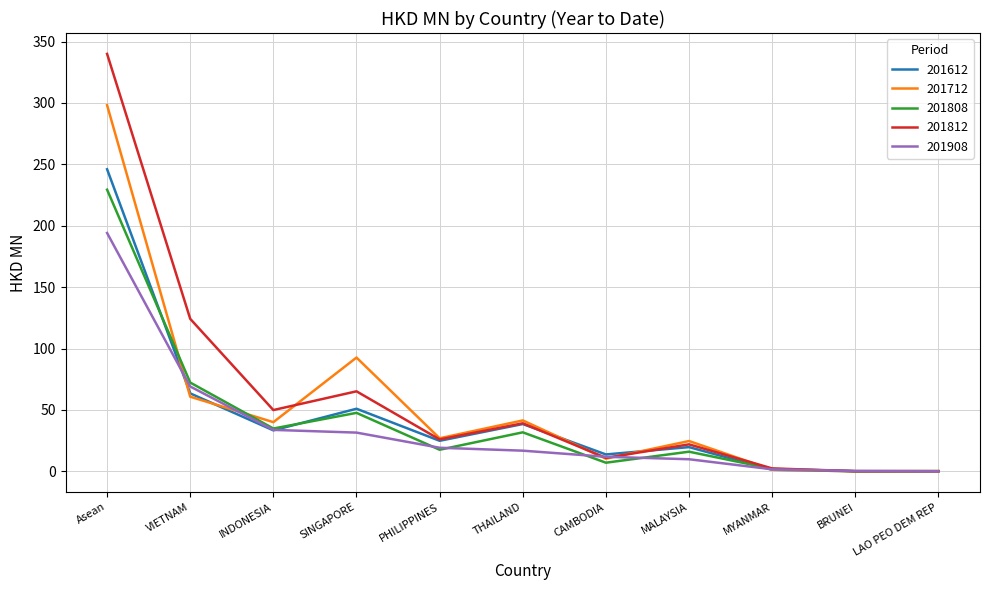

The 201612 series shows 326.6 at Asean. True or false?

False